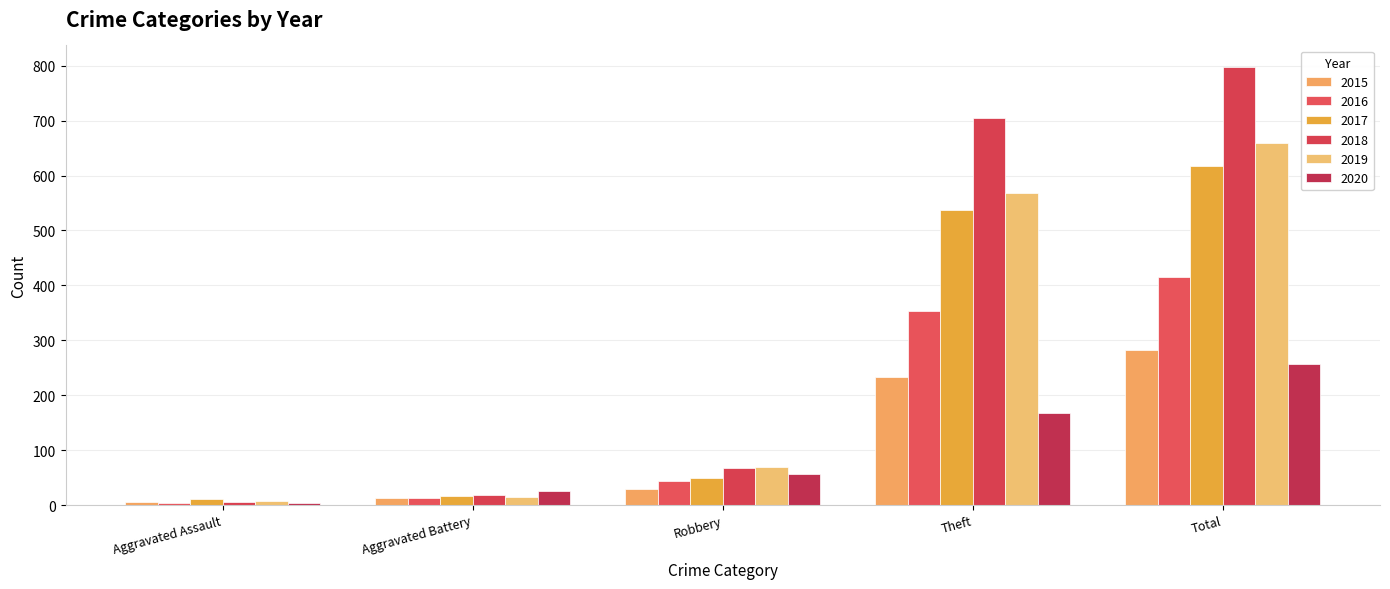

Reading right to left, list all the values displayed in this chart.

2015: Total=282	Theft=233	Robbery=30	Aggravated Battery=13	Aggravated Assault=6
2016: Total=416	Theft=354	Robbery=44	Aggravated Battery=13	Aggravated Assault=3
2017: Total=617	Theft=538	Robbery=49	Aggravated Battery=17	Aggravated Assault=12
2018: Total=797	Theft=705	Robbery=67	Aggravated Battery=18	Aggravated Assault=5
2019: Total=660	Theft=568	Robbery=69	Aggravated Battery=14	Aggravated Assault=8
2020: Total=257	Theft=168	Robbery=57	Aggravated Battery=26	Aggravated Assault=4